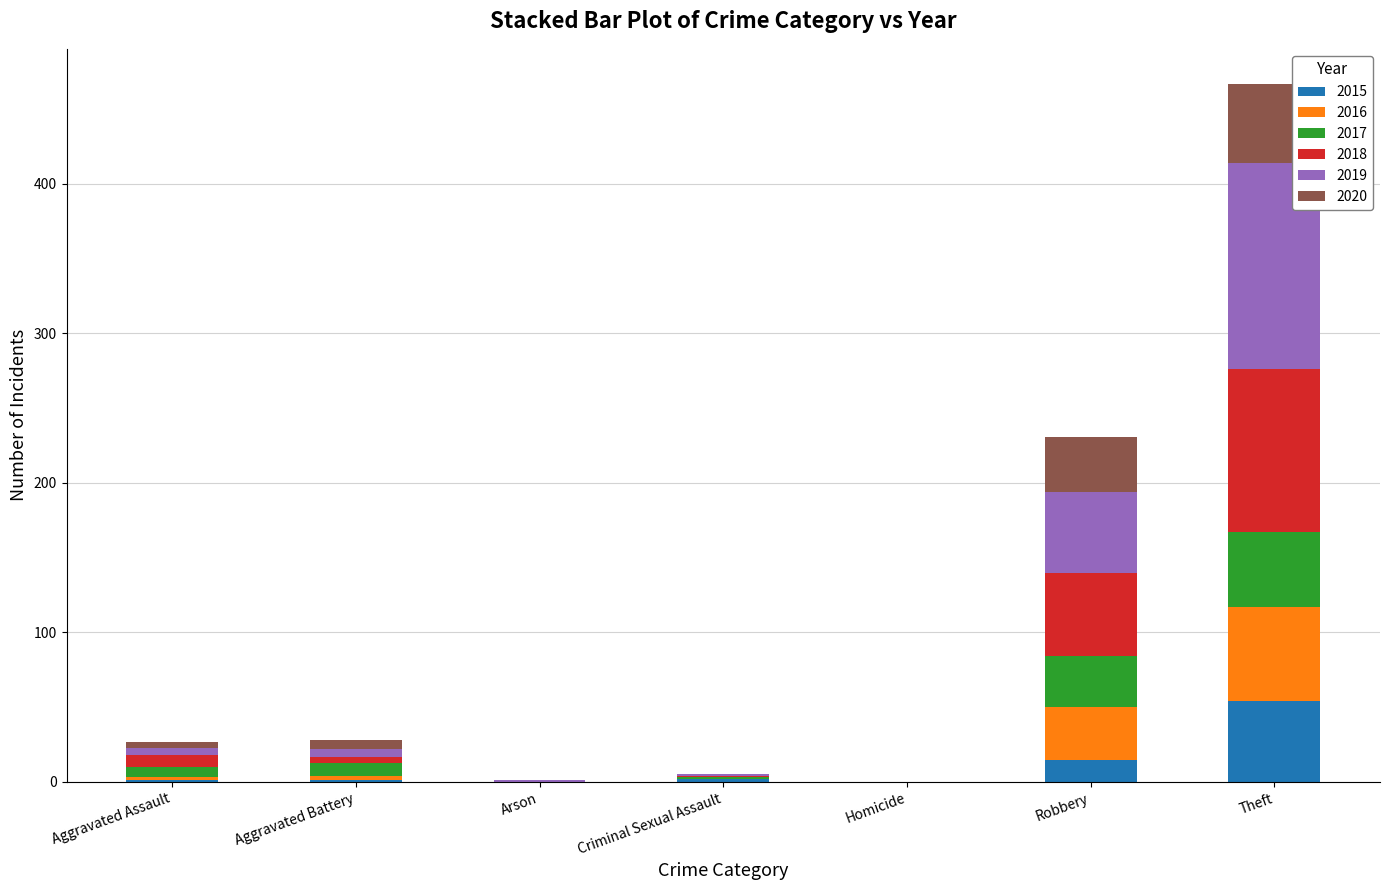

What is the maximum value for 2015?

54